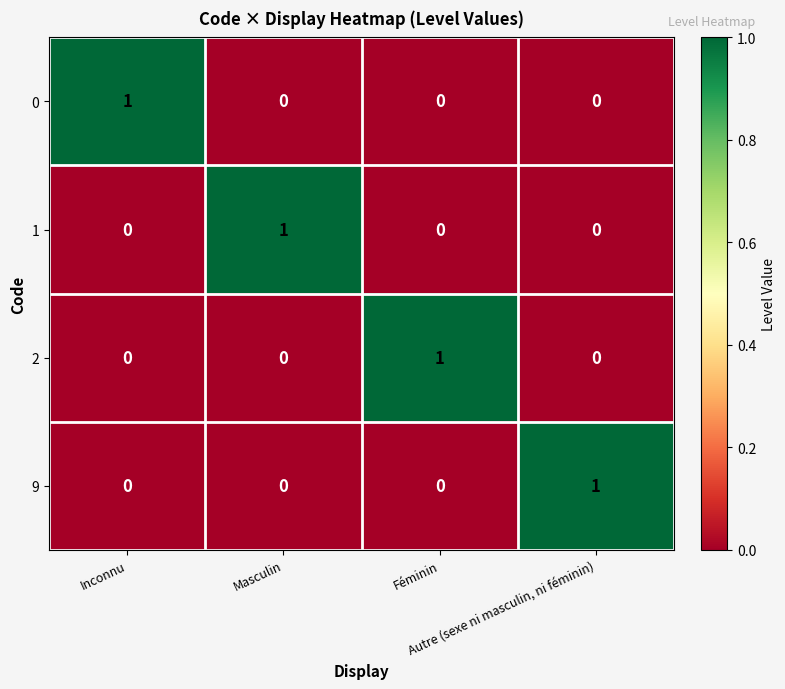

What is the greatest value displayed?

1